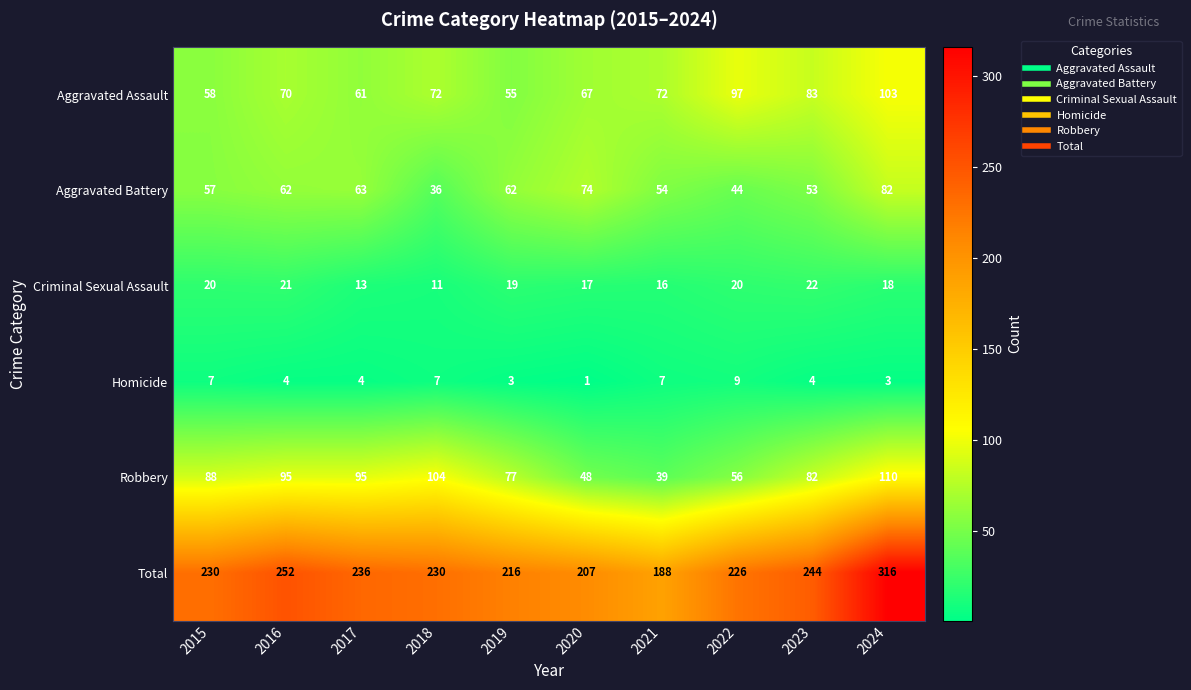

What is the difference between the Robbery values at 2018 and 2021?

65